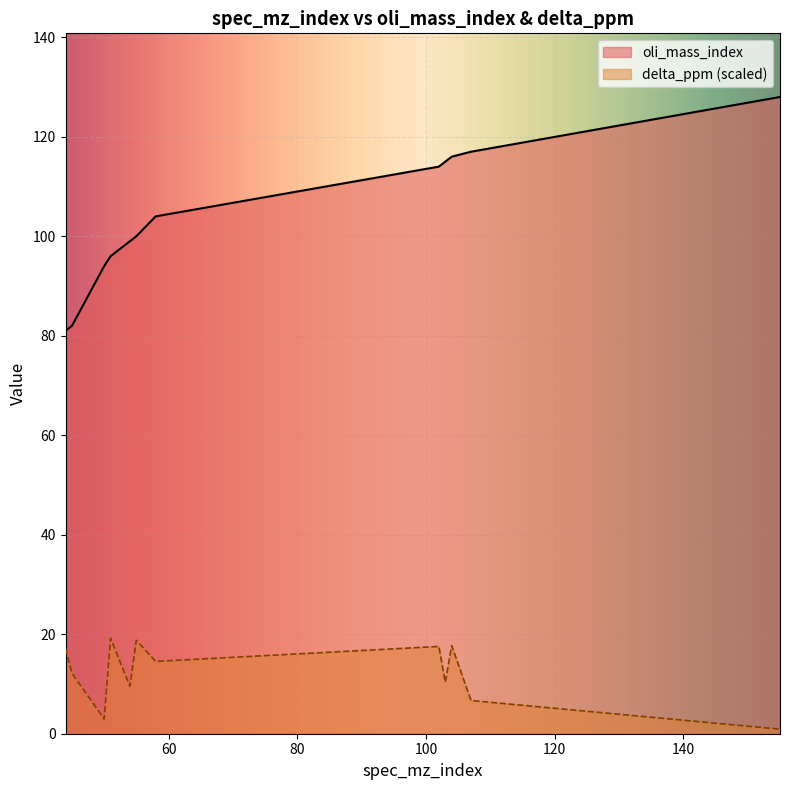

Reading left to right, extract all data points from this chart.

oli_mass_index: 81.0	82.0	94.0	96.0	99.0	100.0	104.0	114.0	115.0	116.0	117.0	128.0
delta_ppm: 17.1	12.2	3.0	19.2	9.5	18.8	14.5	17.6	10.4	17.7	6.7	0.9